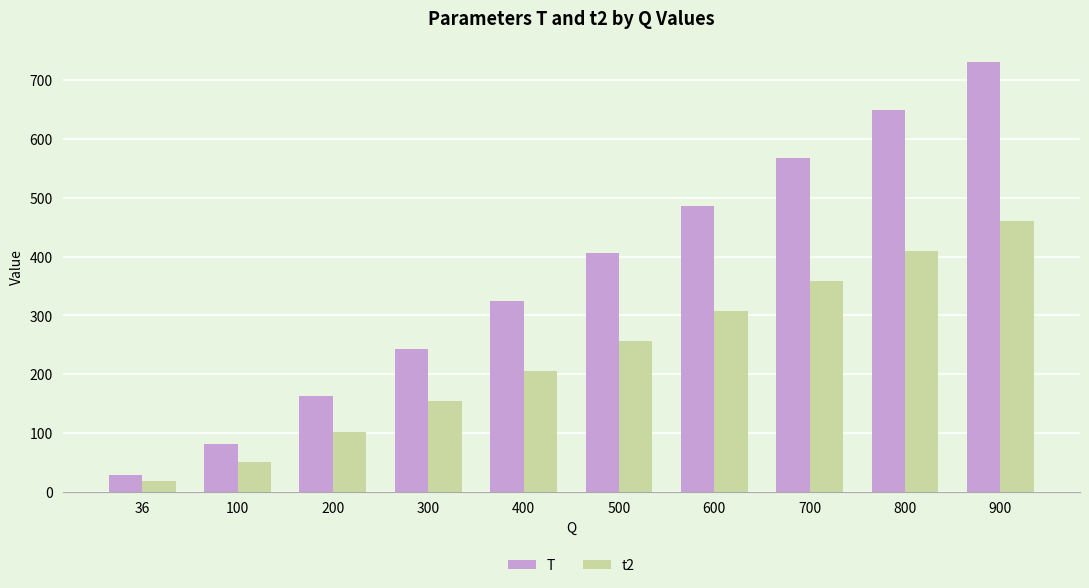

What is the difference between the maximum and second lowest values in the T series?

648.9